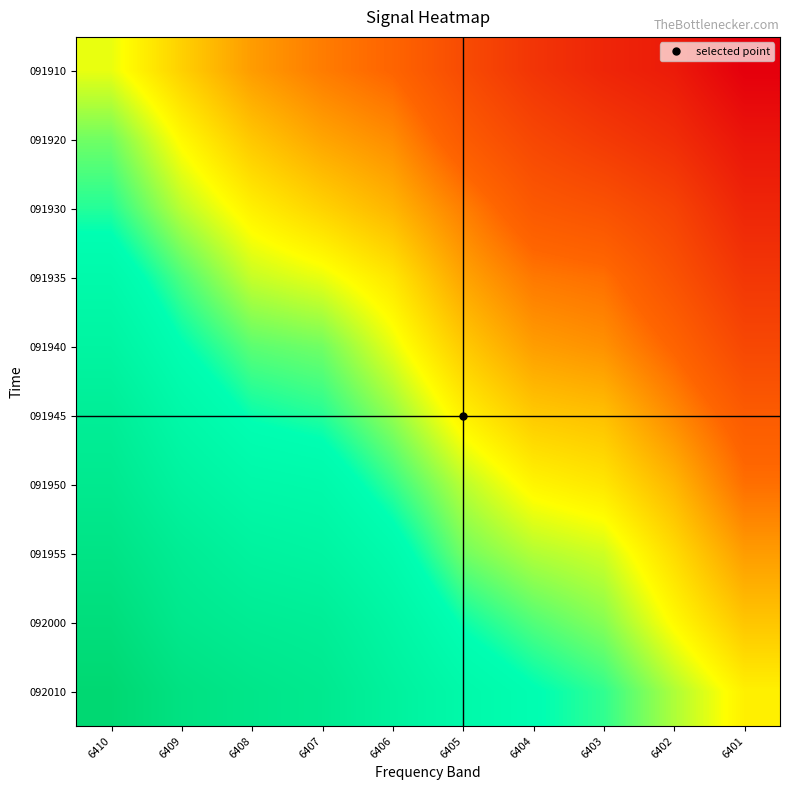

At how many categories does at least one series exceed 0?

10